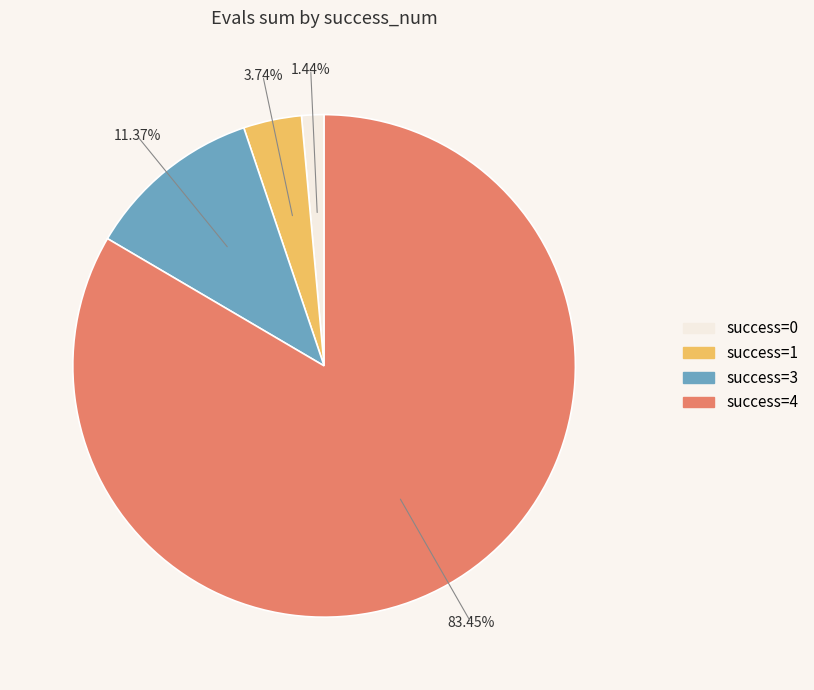

Is there a majority slice in this chart?

Yes